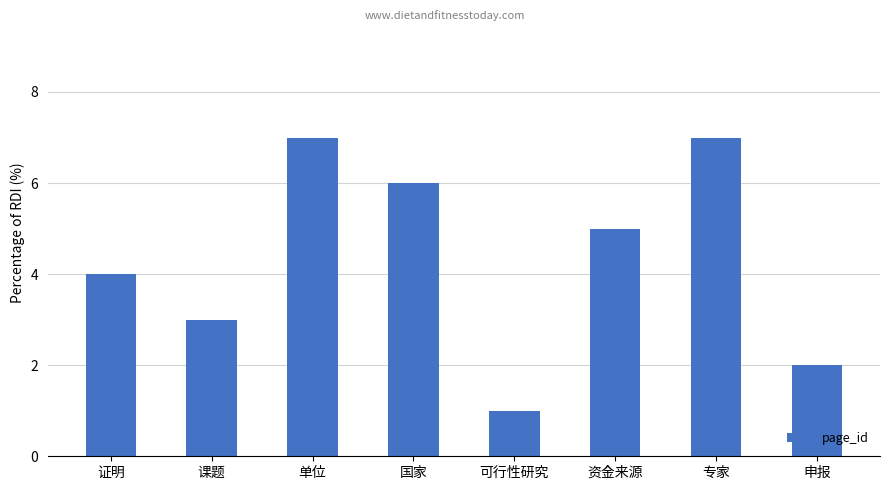

What is the minimum value shown in the chart?

1